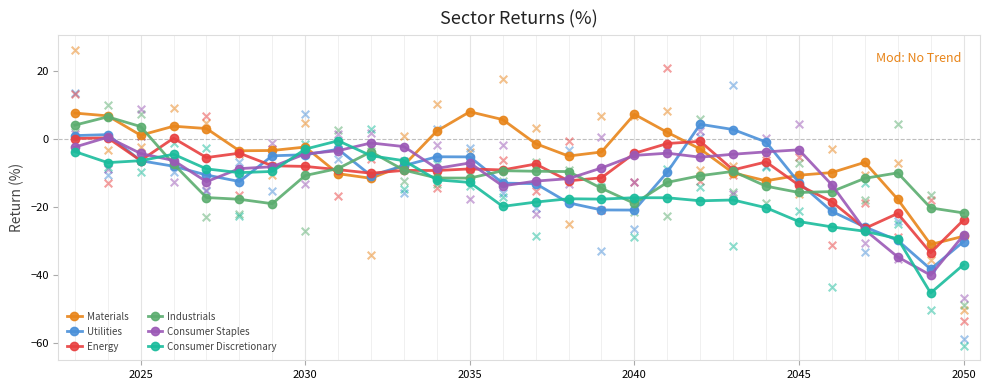

Which series has the widest spread of Y values?

Consumer Discretionary